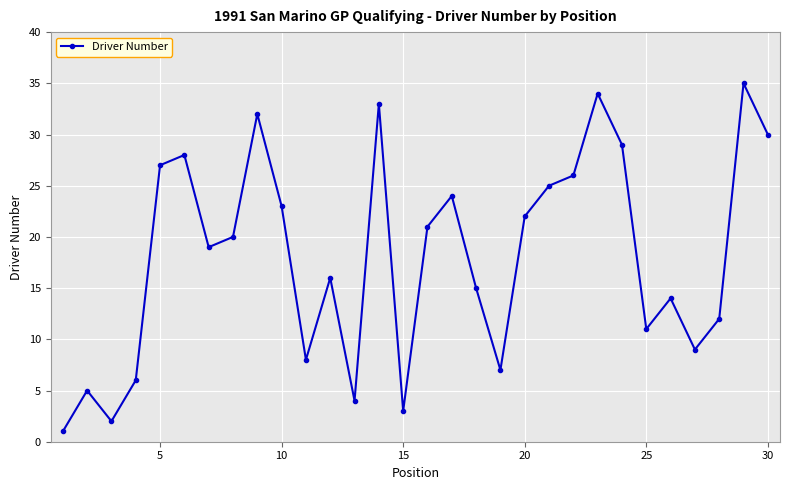

Count the number of categories in the chart.

30